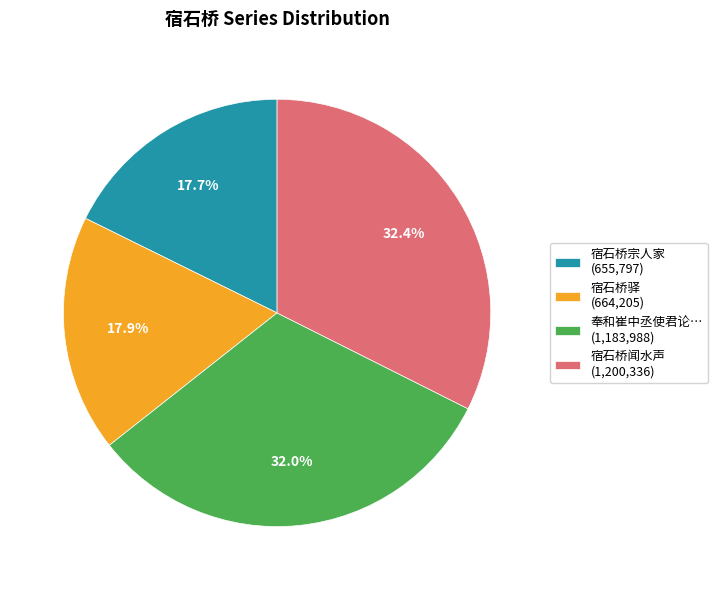

Combined, do 宿石桥宗人家 (655,797) and 宿石桥闻水声 (1,200,336) account for over 50%?

Yes